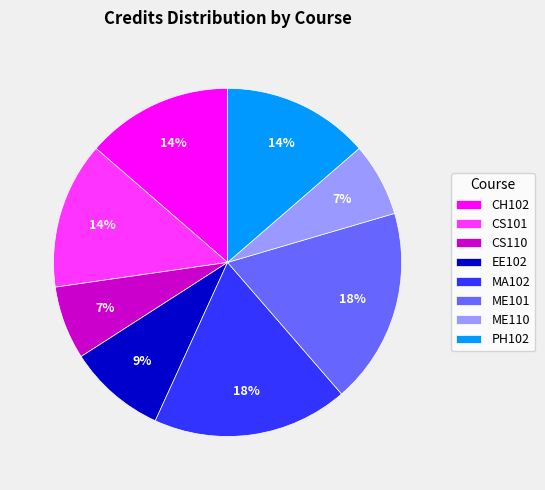

To the nearest percent, what percentage of the pie is CS101?

14%